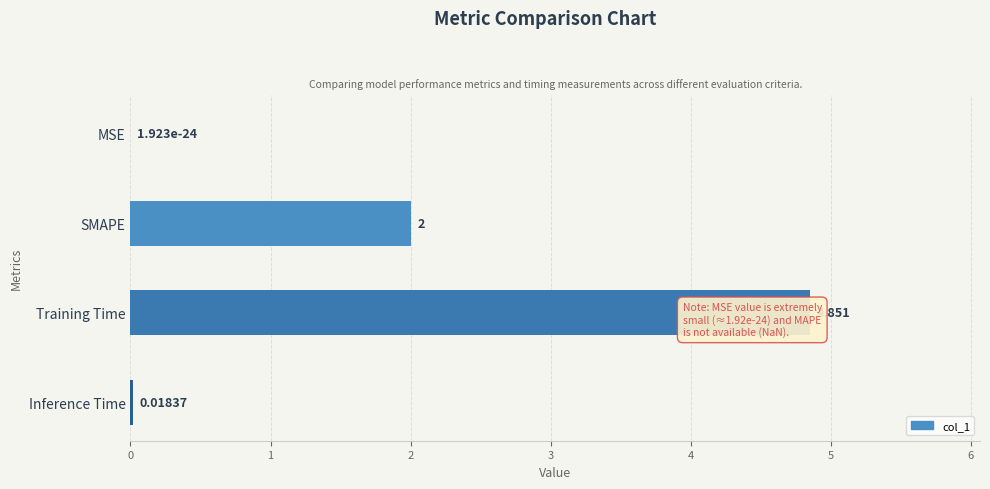

Does the chart contain any negative values?

No